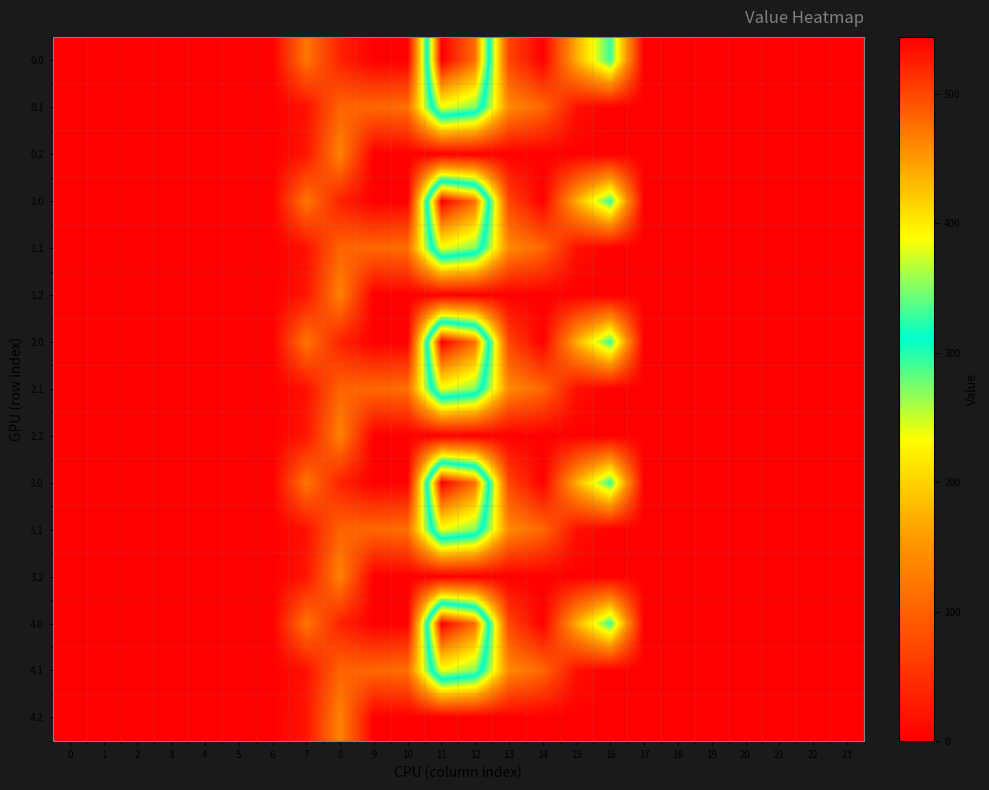

List the series in order of their peak value, lowest first.

0.2, 1.2, 2.2, 3.2, 4.2, 0.1, 1.1, 2.1, 3.1, 4.1, 0.0, 1.0, 2.0, 3.0, 4.0